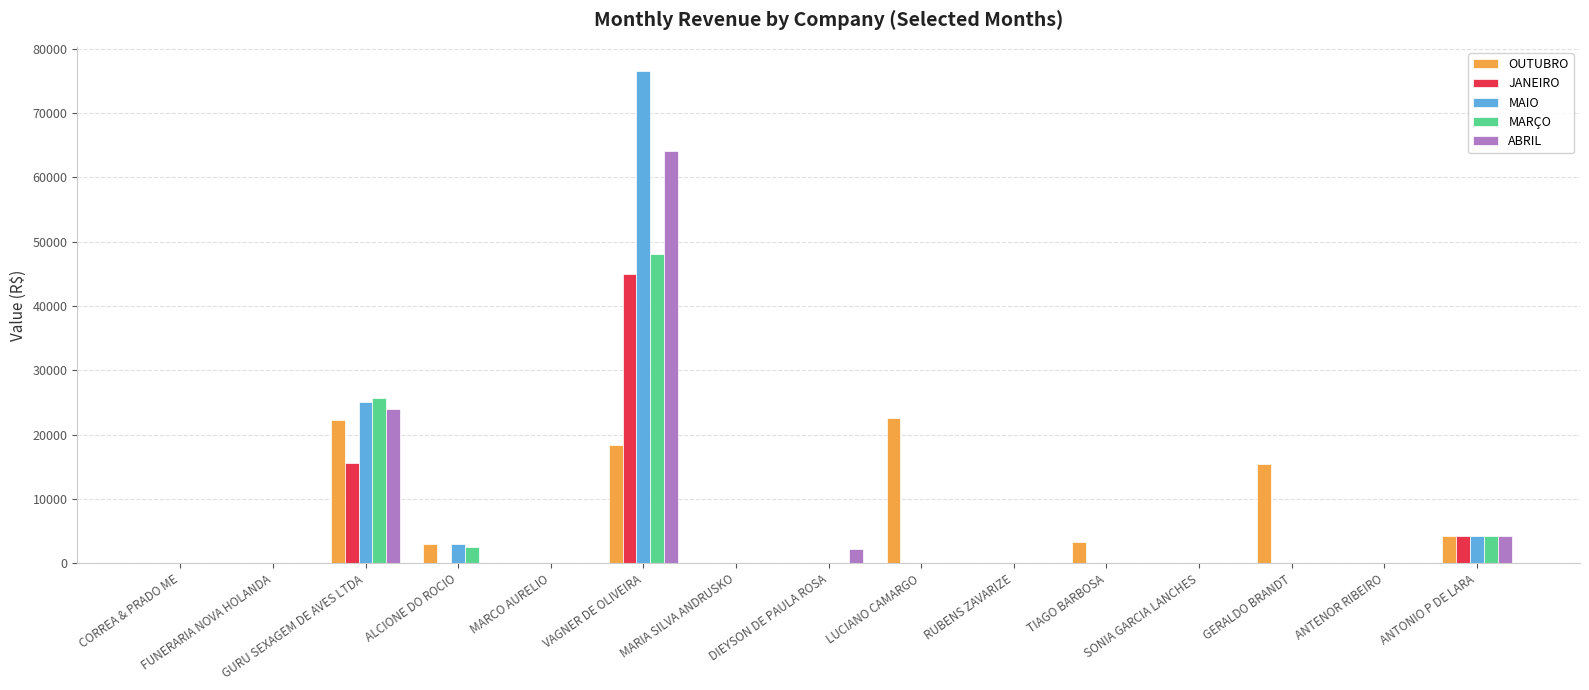

At which category does the chart reach its peak across all series?

VAGNER DE OLIVEIRA